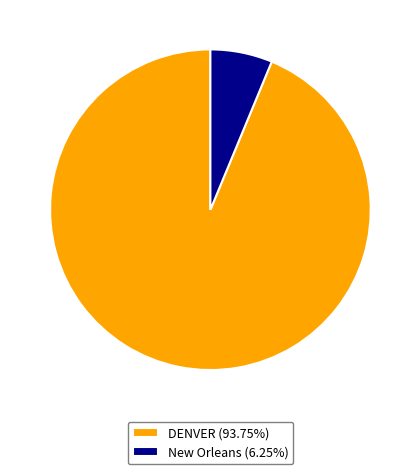

True or false: New Orleans accounts for 6% of the total.

True